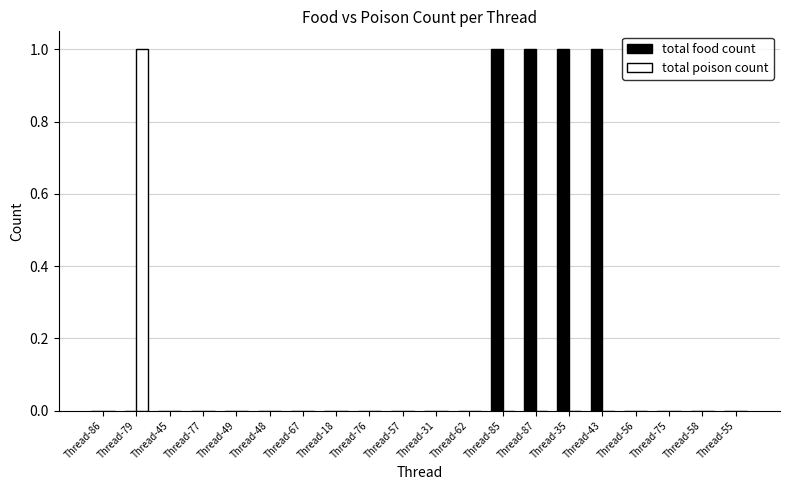

Reading right to left, transcribe all the data shown in this chart.

total food count: Thread-55=0	Thread-58=0	Thread-75=0	Thread-56=0	Thread-43=1	Thread-35=1	Thread-87=1	Thread-85=1	Thread-62=0	Thread-31=0	Thread-57=0	Thread-76=0	Thread-18=0	Thread-67=0	Thread-48=0	Thread-49=0	Thread-77=0	Thread-45=0	Thread-79=0	Thread-86=0
total poison count: Thread-55=0	Thread-58=0	Thread-75=0	Thread-56=0	Thread-43=0	Thread-35=0	Thread-87=0	Thread-85=0	Thread-62=0	Thread-31=0	Thread-57=0	Thread-76=0	Thread-18=0	Thread-67=0	Thread-48=0	Thread-49=0	Thread-77=0	Thread-45=0	Thread-79=1	Thread-86=0